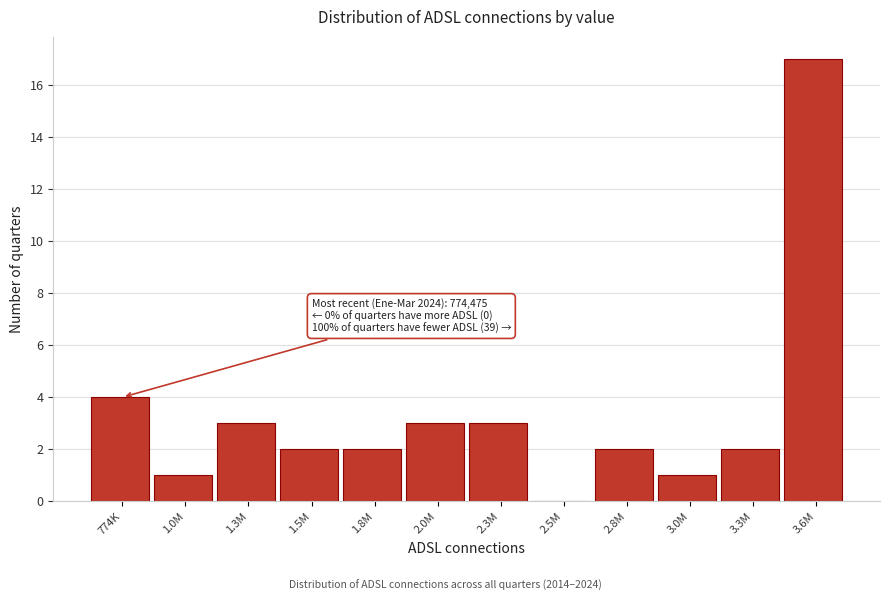

Reading right to left, extract all data points from this chart.

3.6M=17	3.3M=2	3.0M=1	2.8M=2	2.5M=0	2.3M=3	2.0M=3	1.8M=2	1.5M=2	1.3M=3	1.0M=1	774K=4